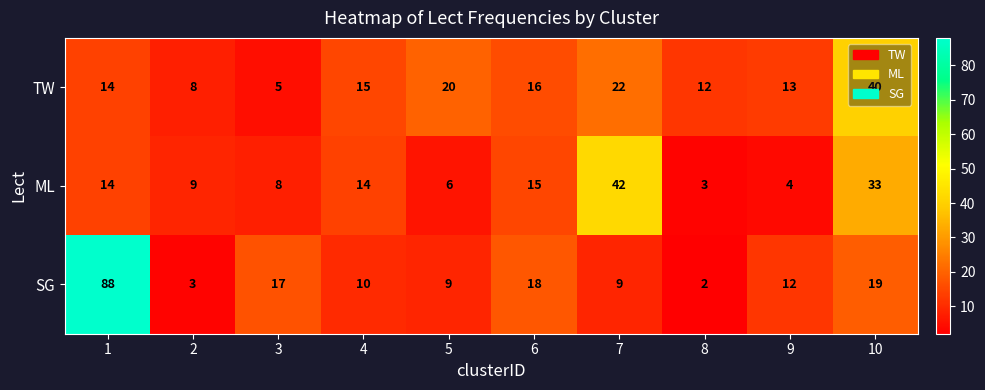

What is the sum of the TW values at 10 and 3?

45